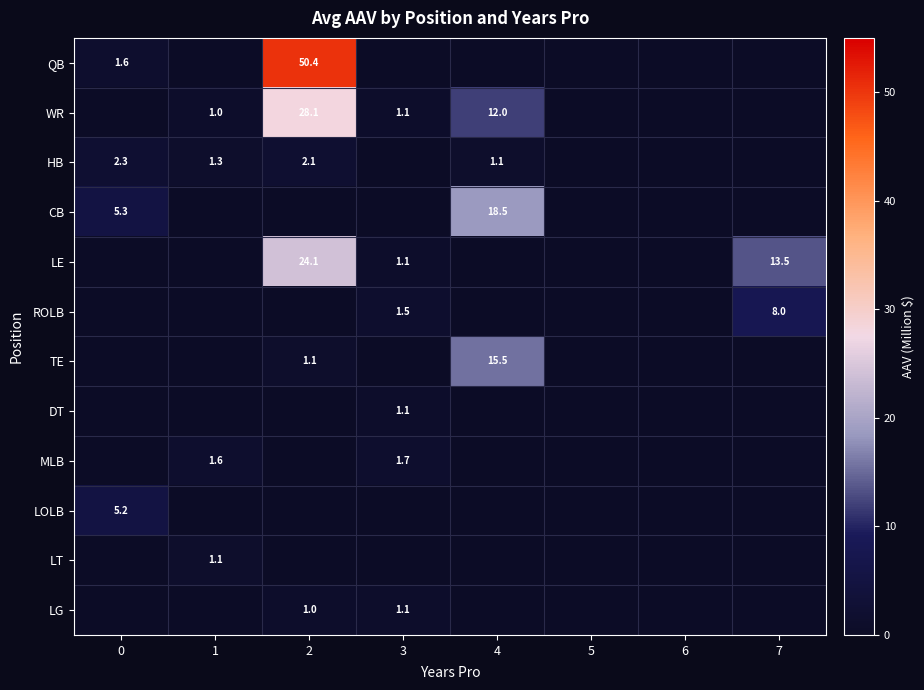

What is the sum of the WR values at 2 and 1?

29.1